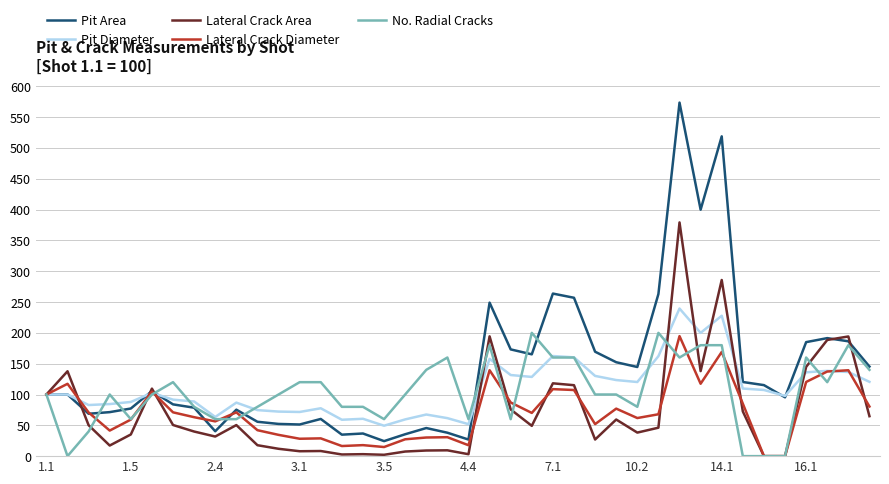

What is the lowest value of the Pit Diameter series?

49.4